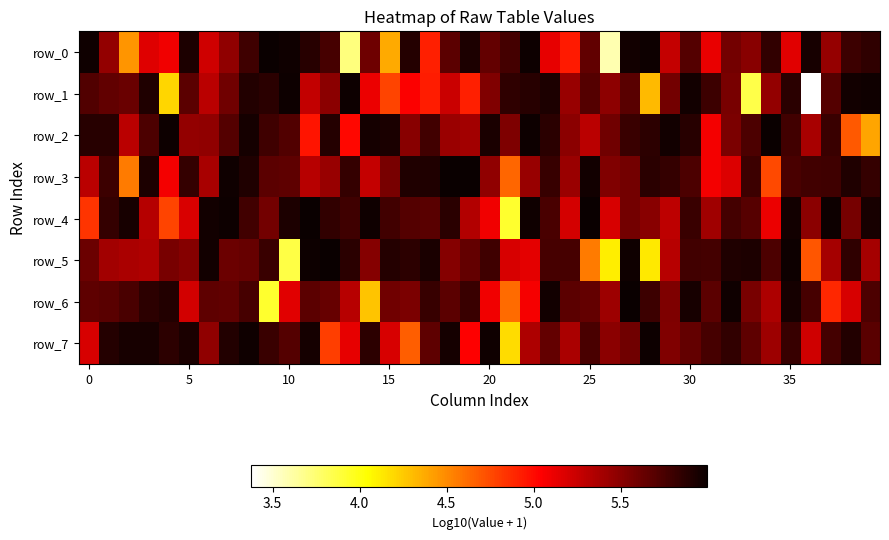

At how many categories does at least one series exceed 4?

40